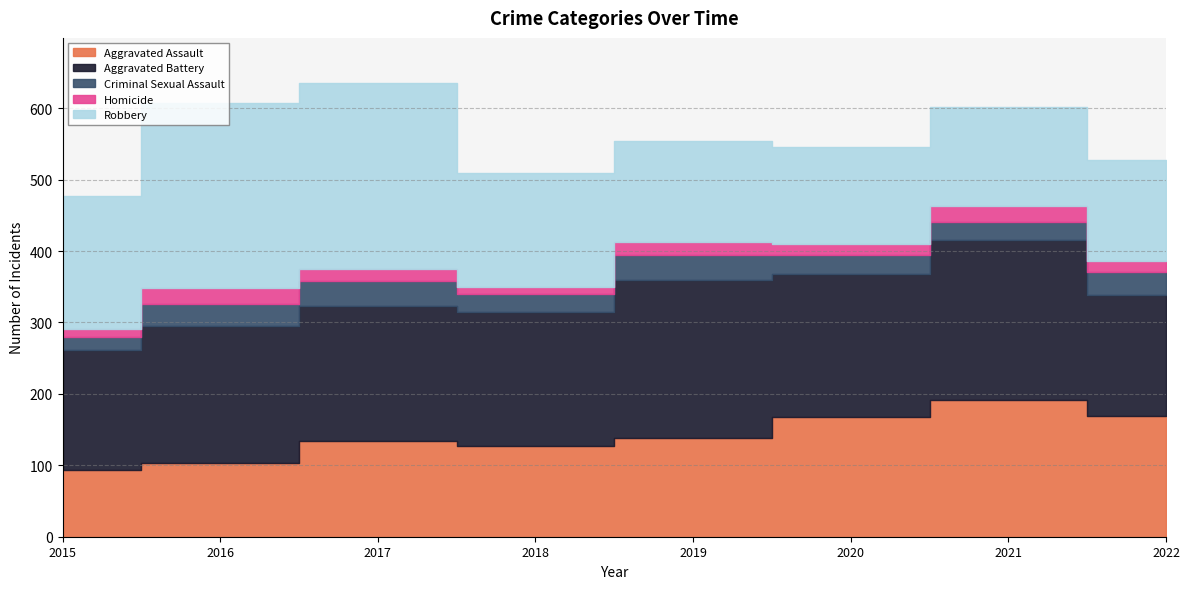

What is the sum of the Robbery values at 2016 and 2022?

401